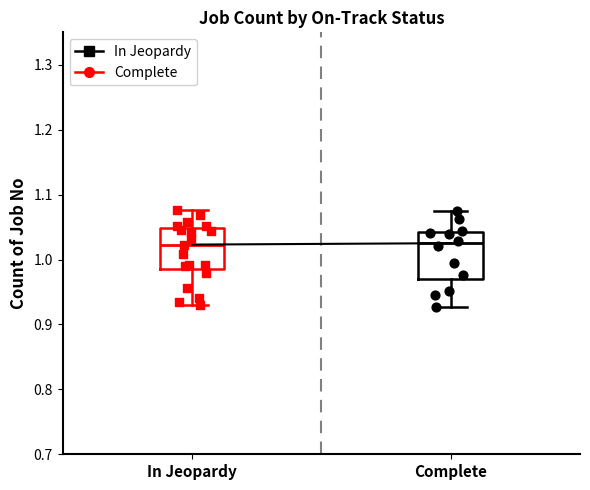

Reading left to right, read every box against the y-axis: the position of its median line, the range the box covers, and the ends of its whiskers. The values are not printed on the chart, so give them approximately, as read against the axis.

In Jeopardy: median 1.02, box 0.98 to 1.05, whiskers 0.93 to 1.08
Complete: median 1.03, box 0.97 to 1.04, whiskers 0.93 to 1.08